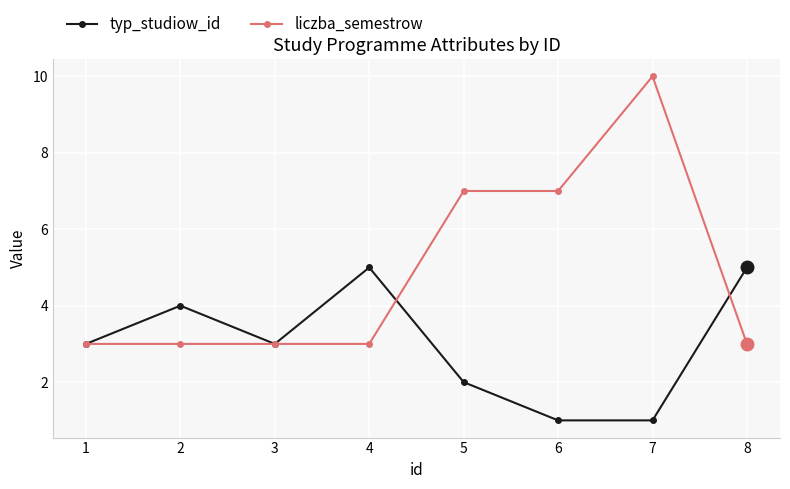

Which series has the largest total across all categories?

liczba_semestrow